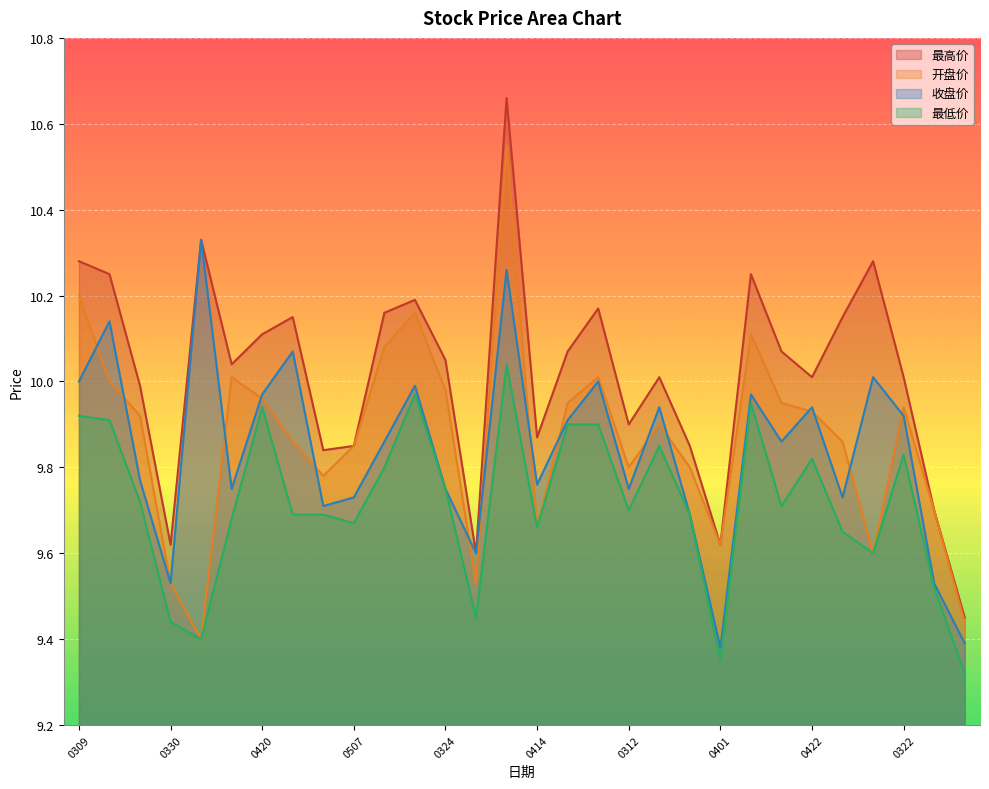

In 最高价, how many points are lower than both neighbors (excluding endpoints)?

8